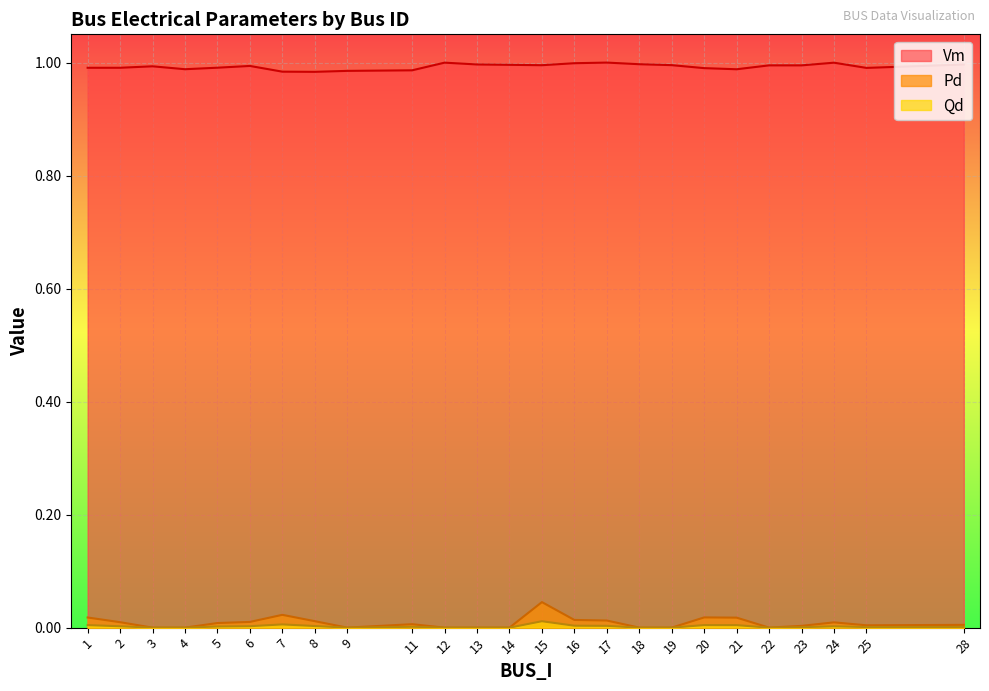

What are all the series names shown in the legend?

Vm, Pd, Qd